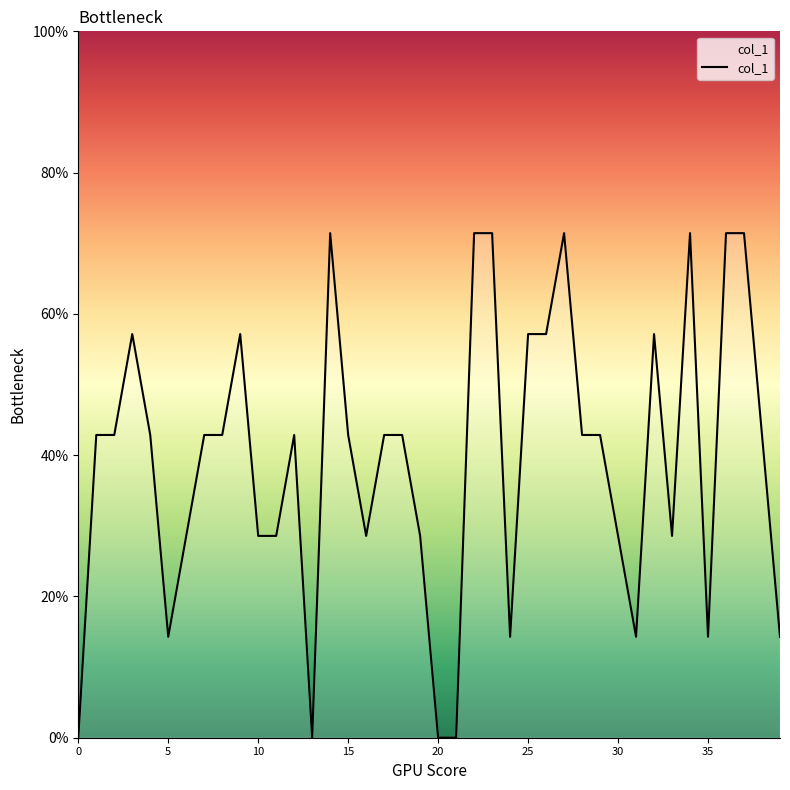

Does the chart have visible grid lines?

No